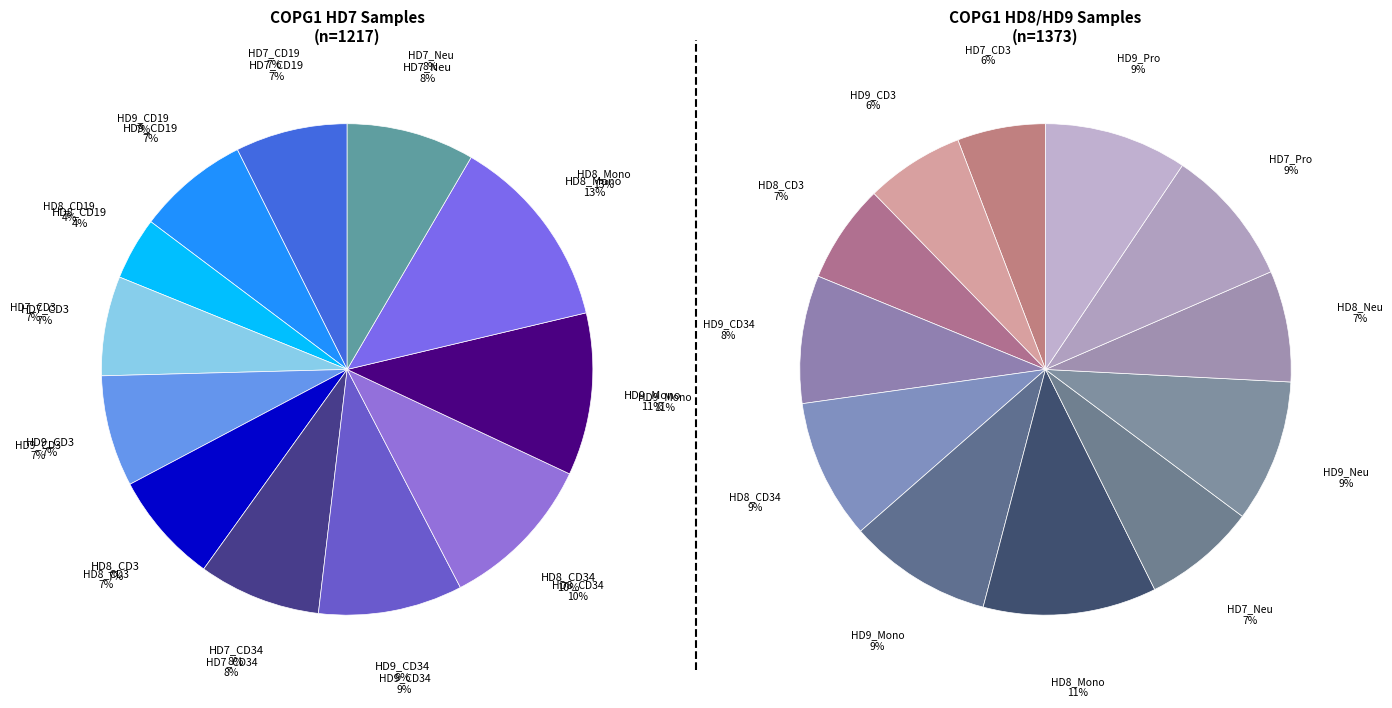

Is HD7_CD3 the majority of the pie?

No